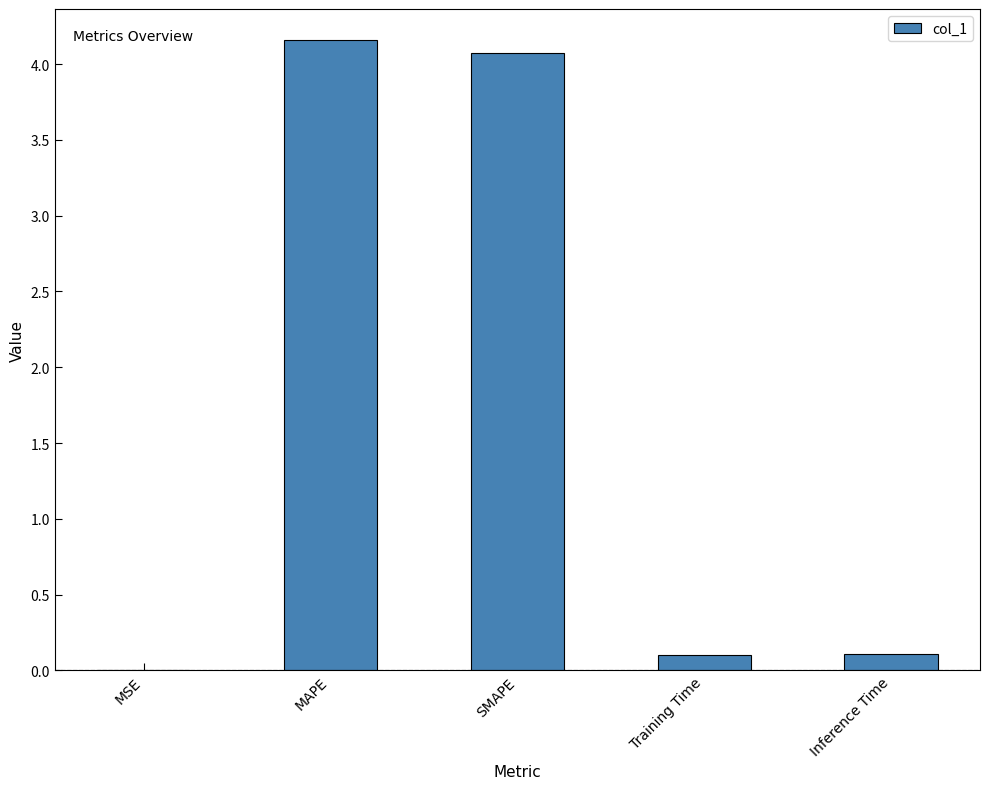

What is the sum of the values at MAPE and Training Time?

4.3